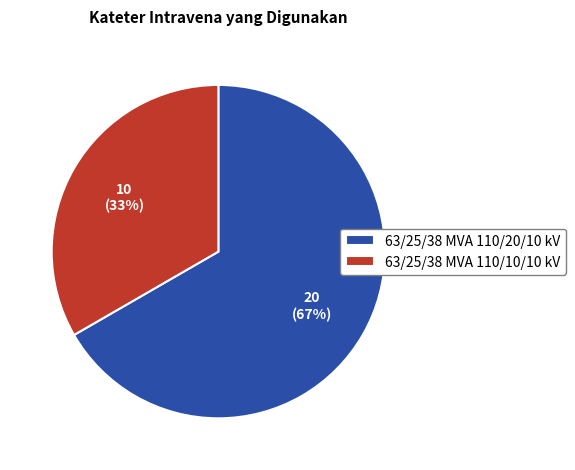

Approximately how many times larger is the value at 63/25/38 MVA 110/10/10 kV compared to 63/25/38 MVA 110/20/10 kV?

0.5